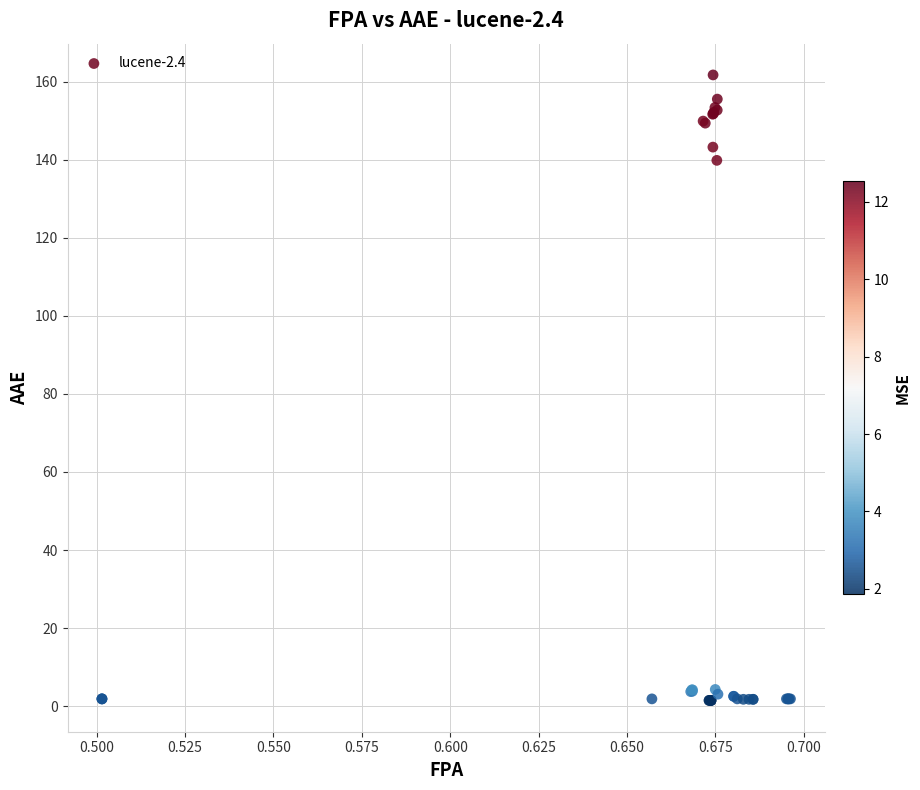

What Y value in the scatter plot is closest to 81?

139.8